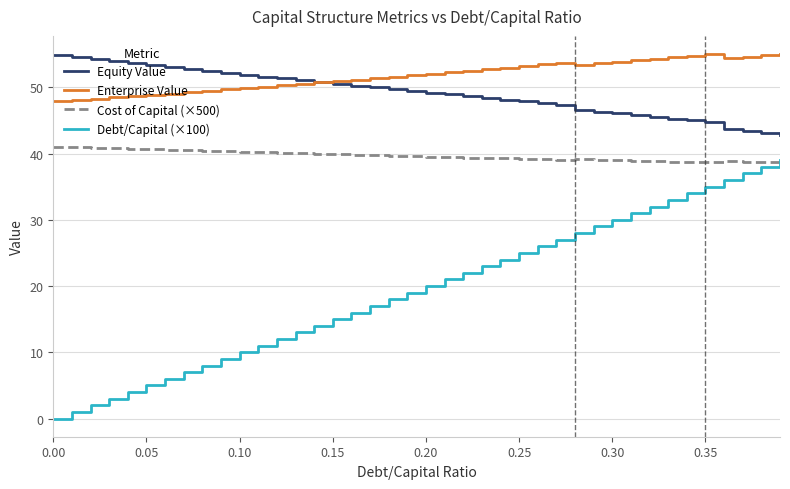

Which series has the widest spread of values?

Debt/Capital (×100)